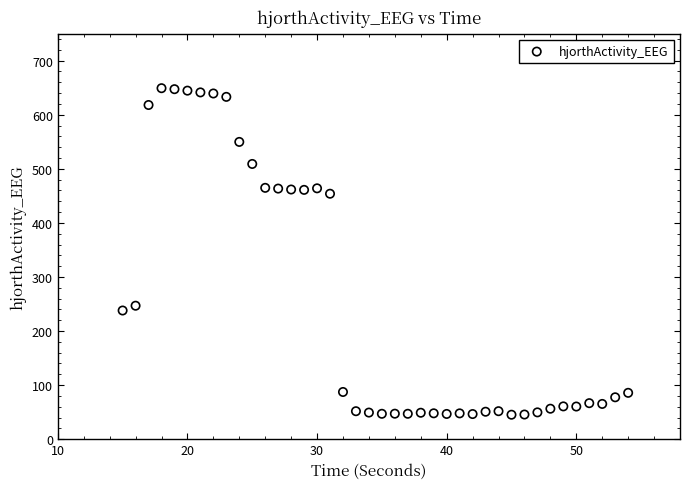

What is the range of X values (max minus min)?

39.0